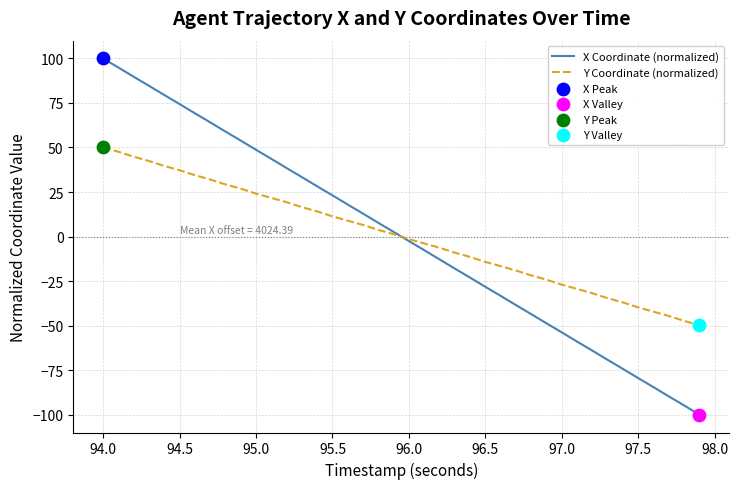

Which series has the widest spread of values?

X Coordinate (normalized)